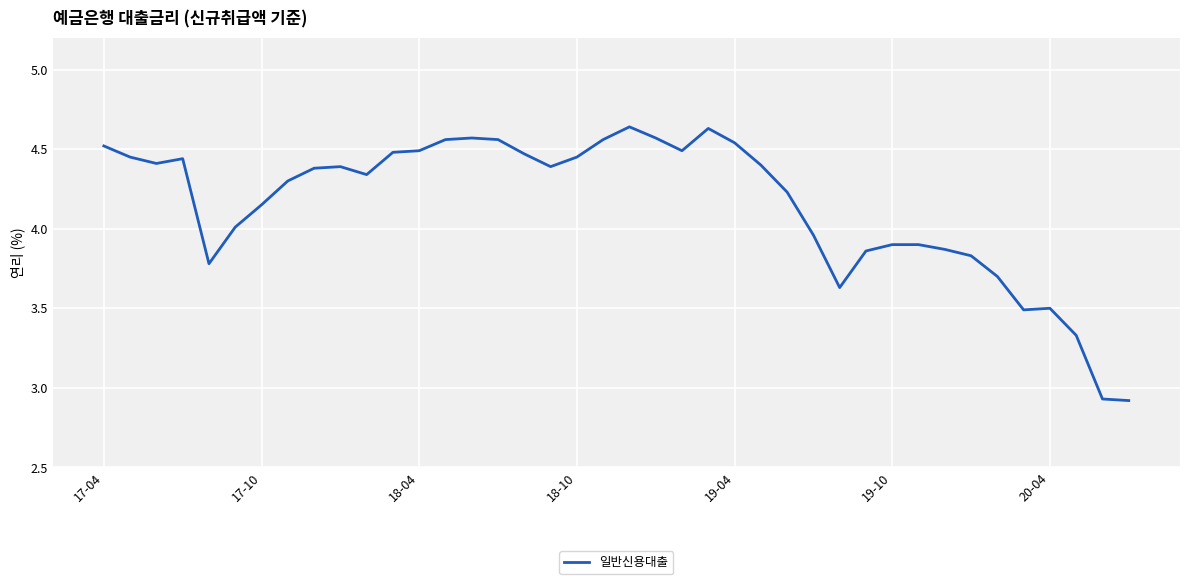

Is this an area chart (filled region under the line)?

No